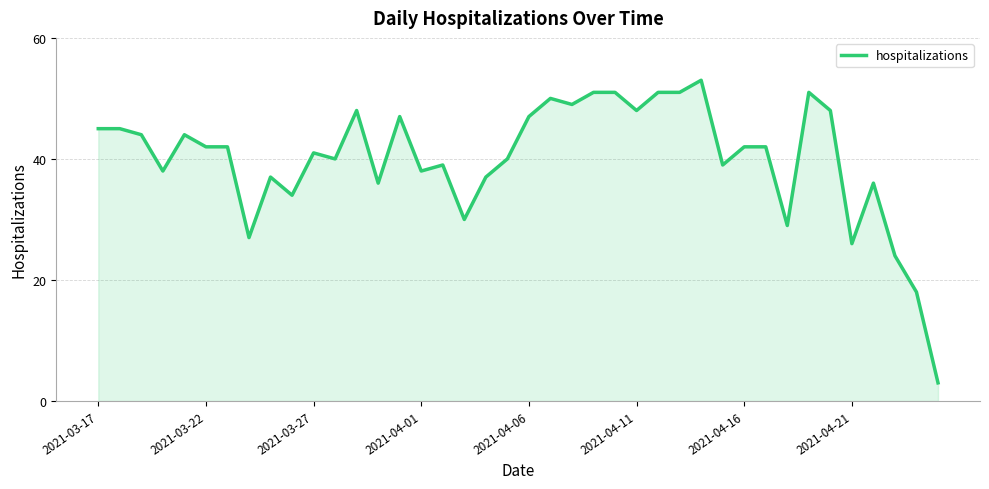

What is the minimum value shown in the chart?

3